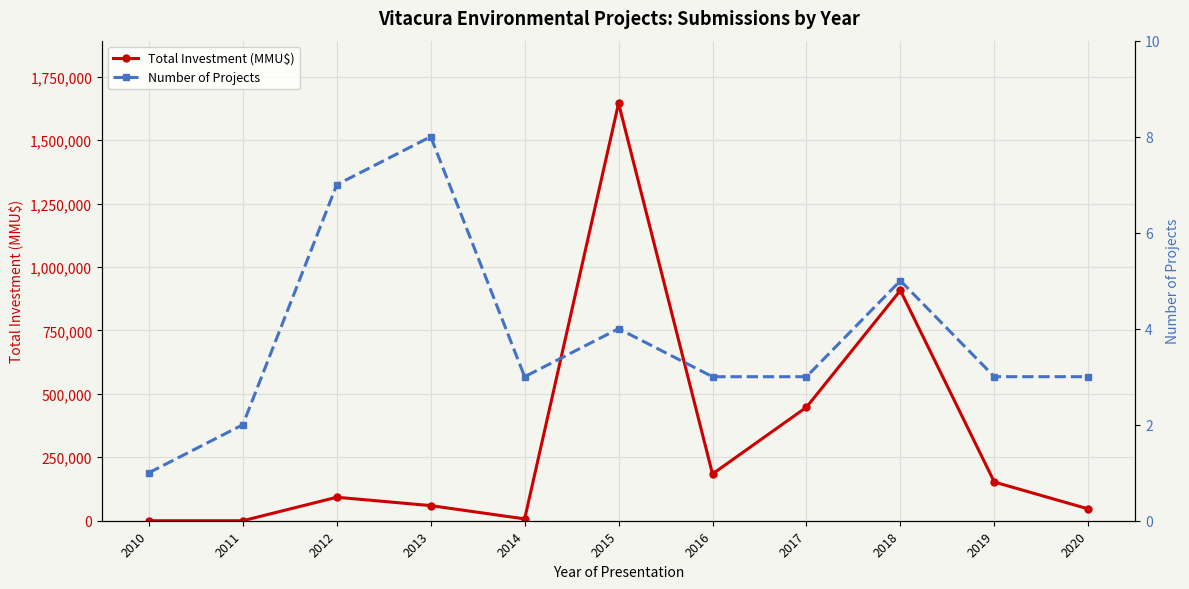

Which series has the largest total across all categories?

Total Investment (MMU$)